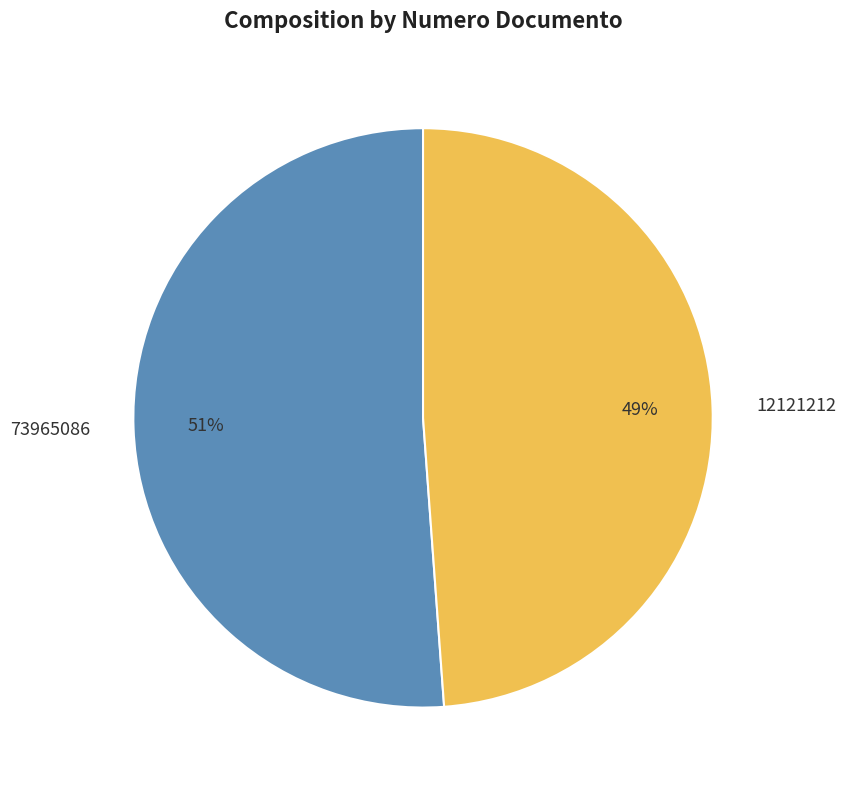

Is there a majority slice in this chart?

Yes